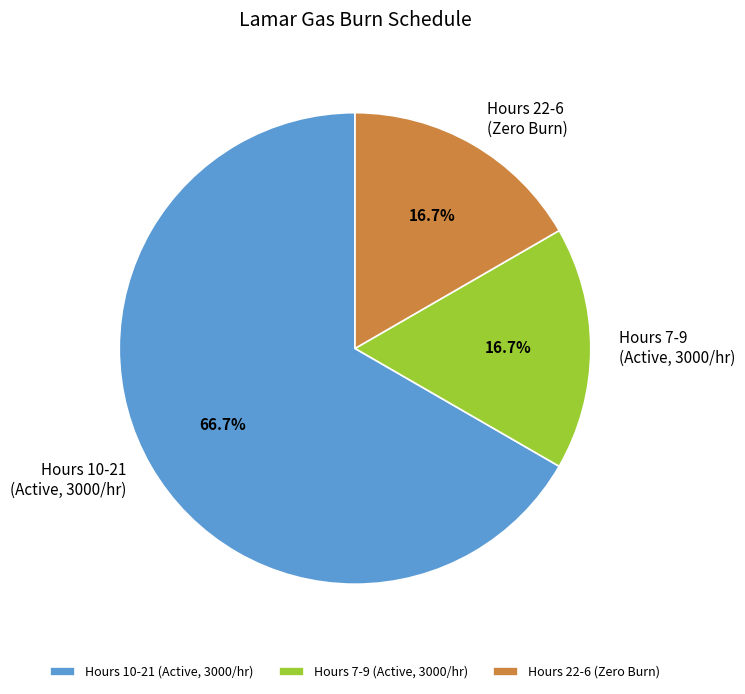

What is the total percentage of Hours 7-9 (Active, 3000/hr) and Hours 10-21 (Active, 3000/hr)?

83.3%